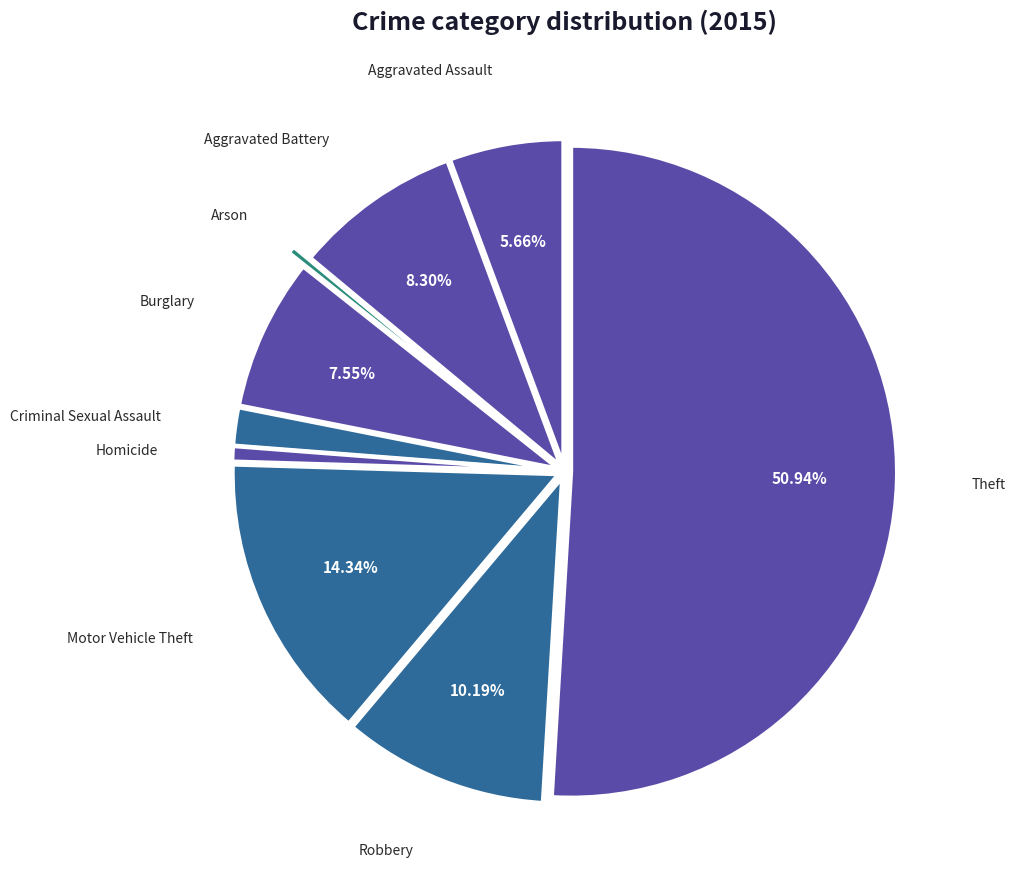

How many slices are in this pie chart?

9